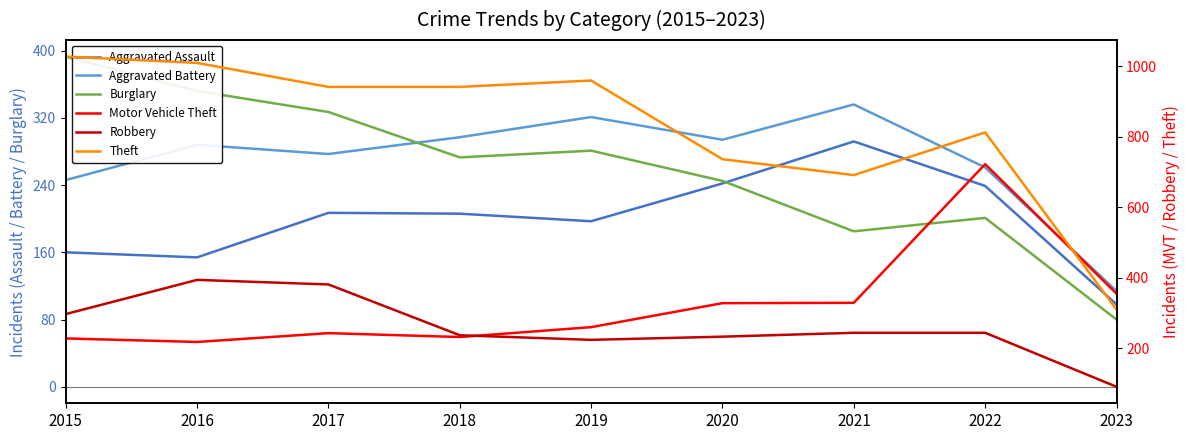

What is the spread (max minus min) of values at 2018?

735